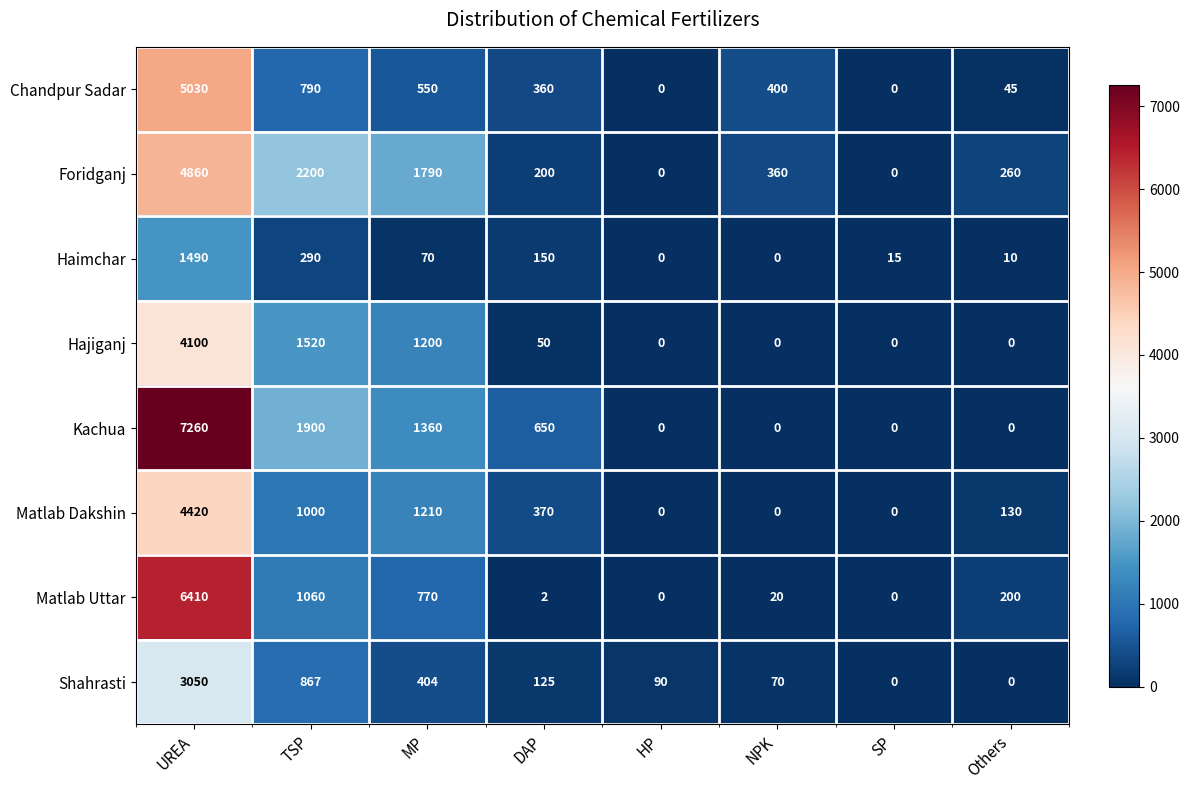

Count the number of categories in the chart.

8